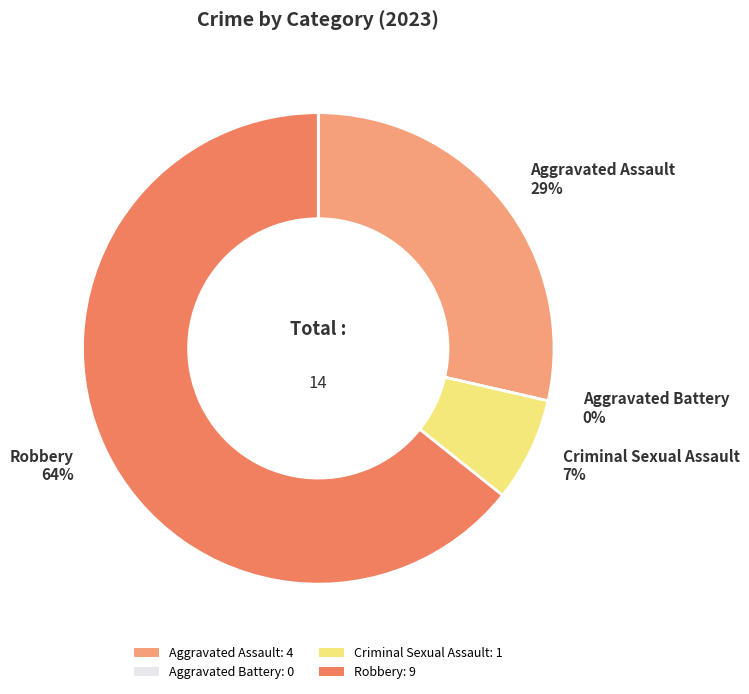

Which slice is the largest?

Robbery